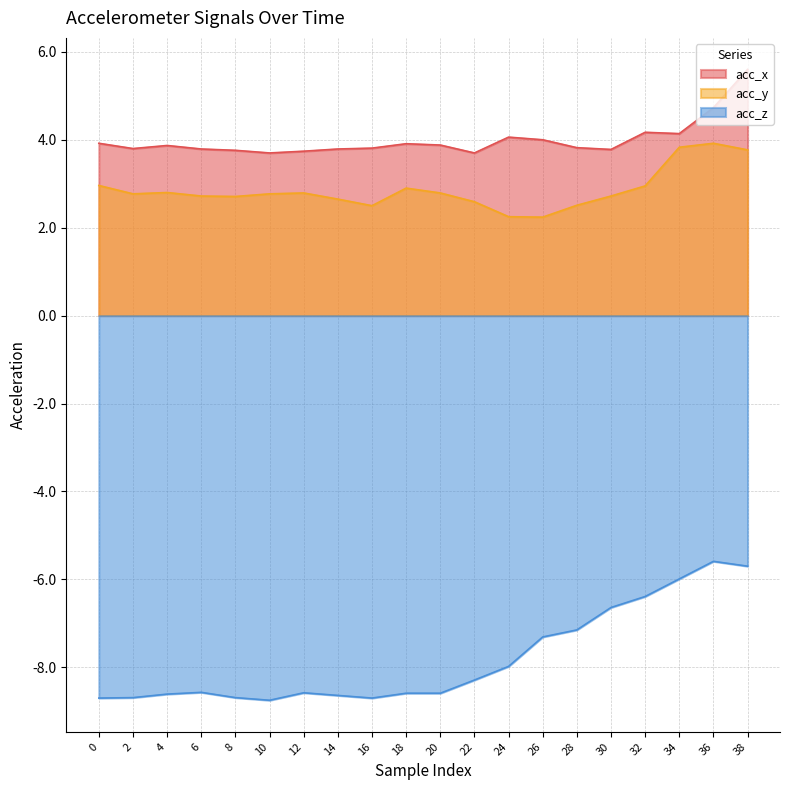

How many lines are shown in the chart?

3